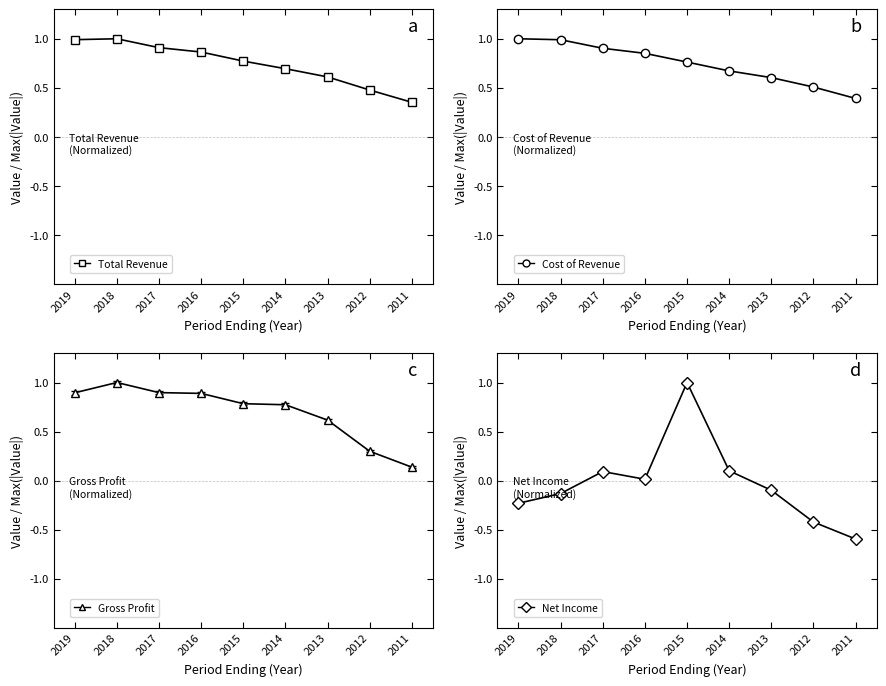

Reading left to right, extract all data points from this chart.

Total Revenue: 2019=1.0	2018=1.0	2017=0.9	2016=0.9	2015=0.8	2014=0.7	2013=0.6	2012=0.5	2011=0.4
Cost of Revenue: 2019=1.0	2018=1.0	2017=0.9	2016=0.9	2015=0.8	2014=0.7	2013=0.6	2012=0.5	2011=0.4
Gross Profit: 2019=0.9	2018=1.0	2017=0.9	2016=0.9	2015=0.8	2014=0.8	2013=0.6	2012=0.3	2011=0.1
Net Income: 2019=-0.2	2018=-0.1	2017=0.1	2016=0.0	2015=1.0	2014=0.1	2013=-0.1	2012=-0.4	2011=-0.6